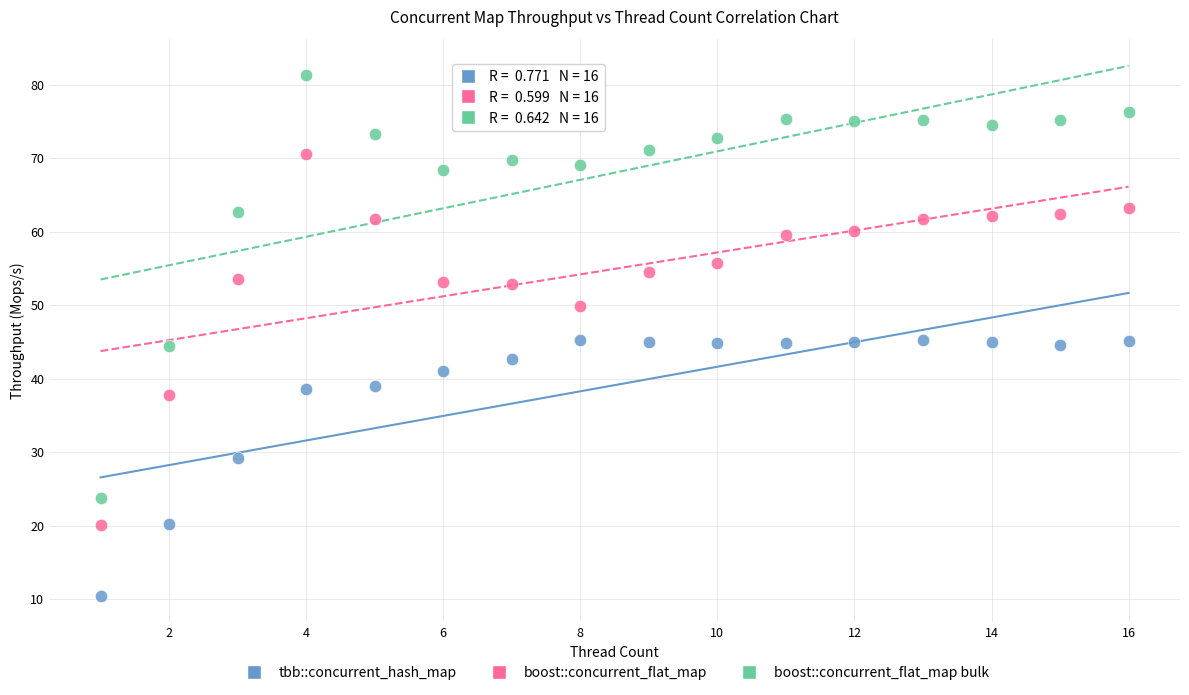

In the tbb::concurrent_hash_map series, what Y value is closest to 27?

29.2